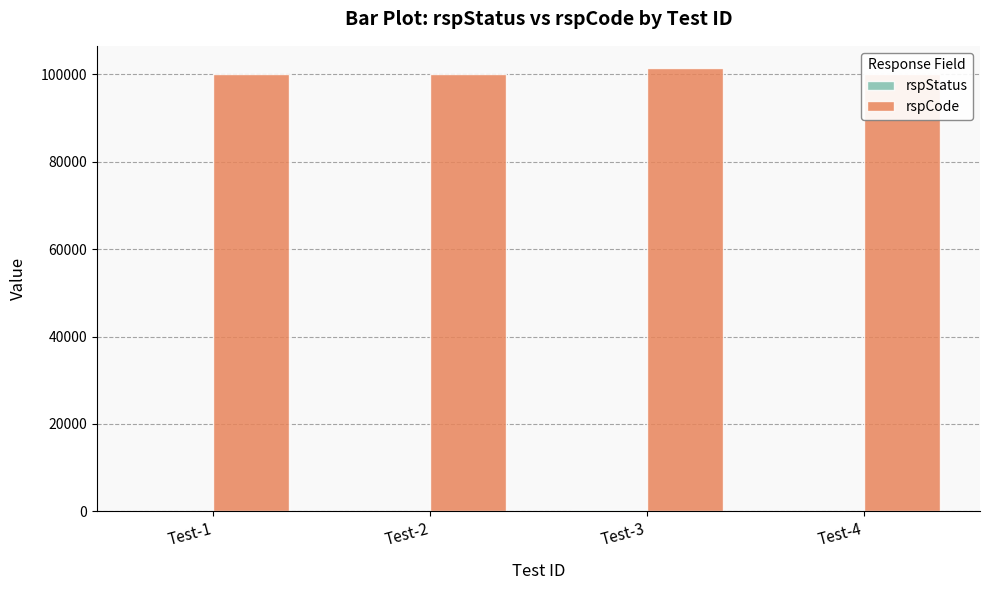

Which has a higher value, Test-1 or Test-2?

Test-1